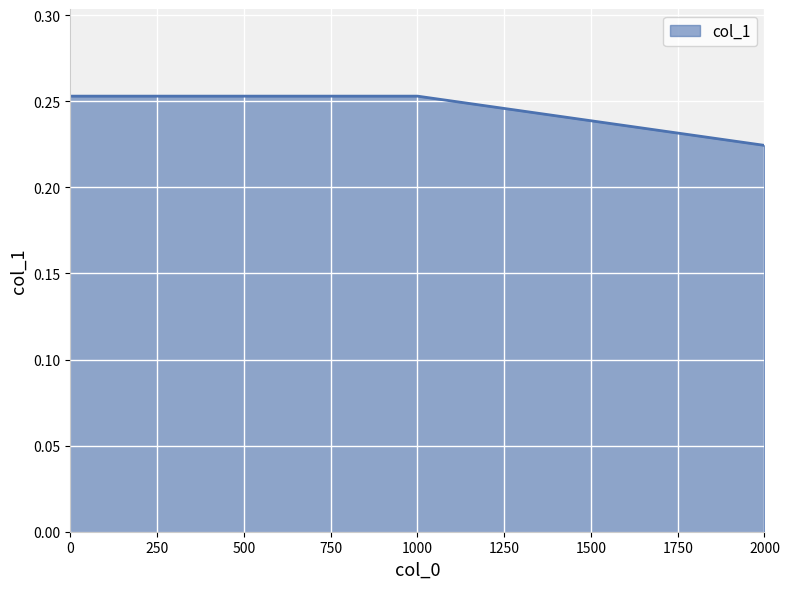

Which category has the lowest value across all series?

2000